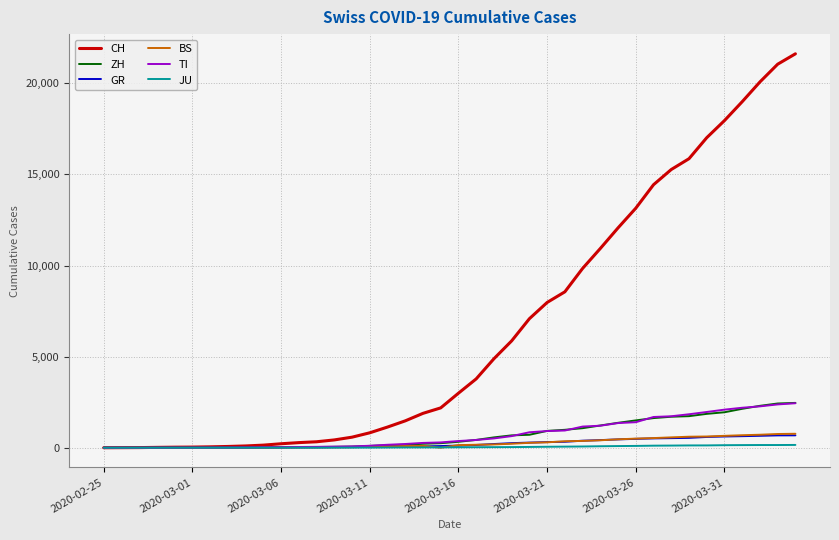

Which series has the largest total across all categories?

CH